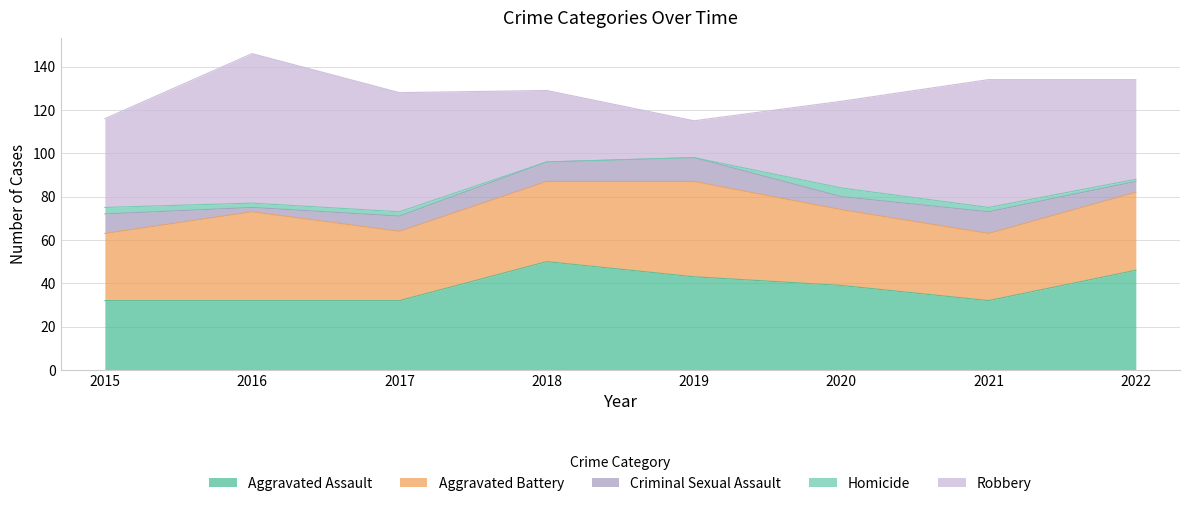

What is the lowest value of the Aggravated Assault series?

32